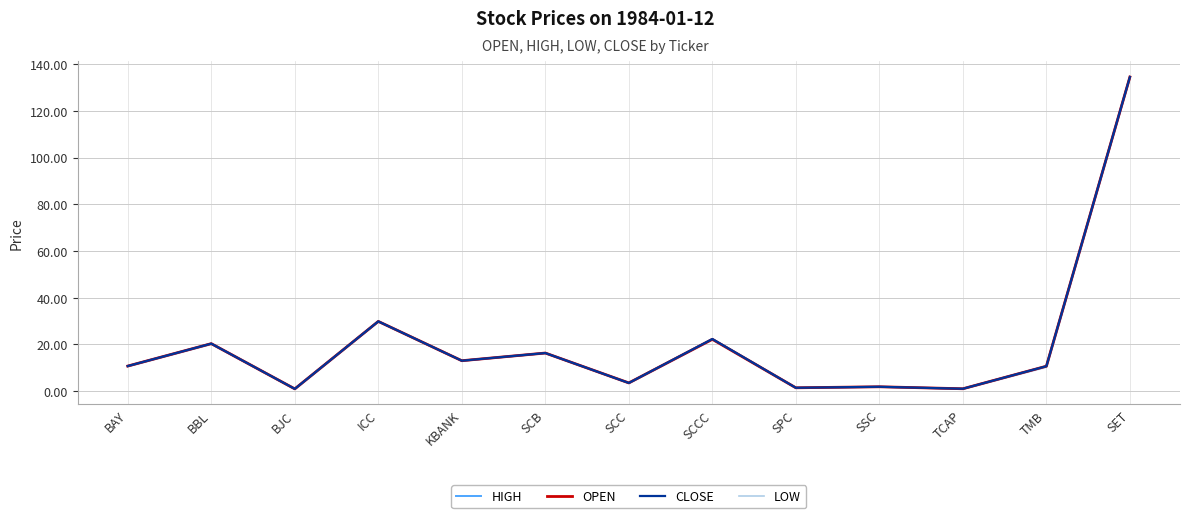

How many categories are shown in the chart?

13